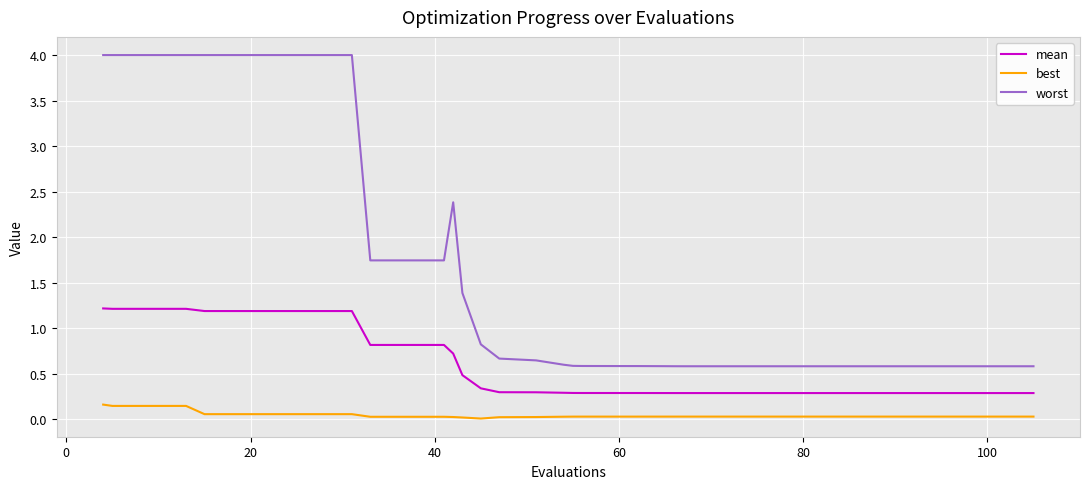

What is the difference between the maximum and minimum values in the best series?

0.2